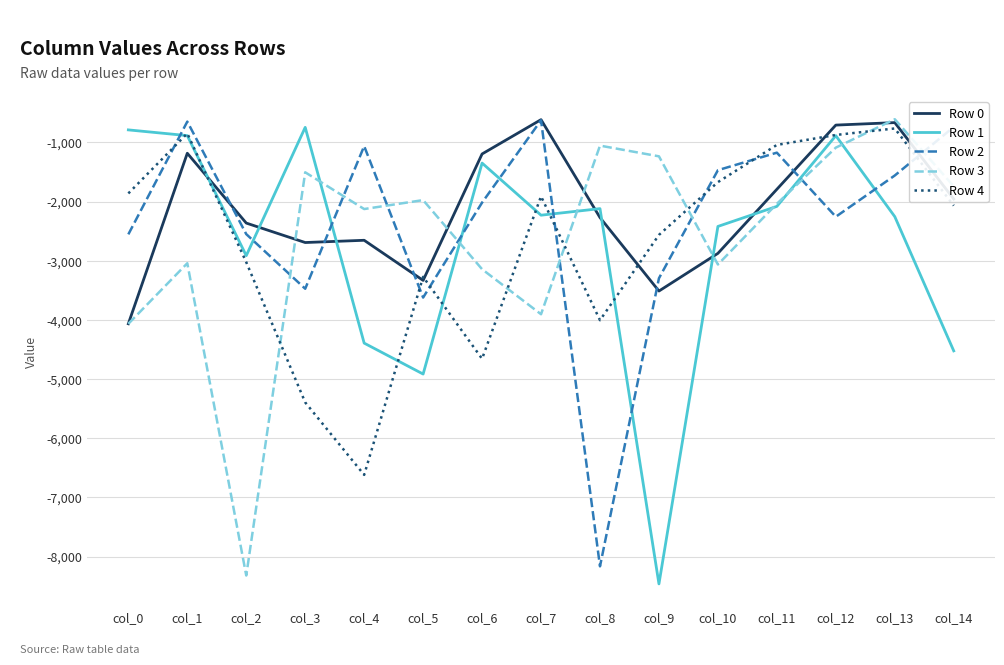

True or false: Row 4 and Row 3 intersect in this chart.

True